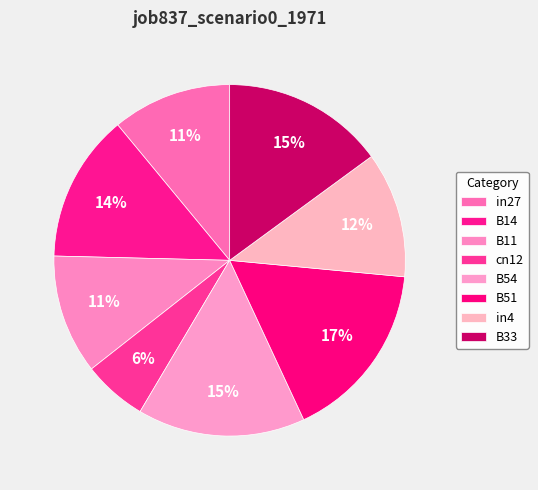

Rank the categories by value from highest to lowest.

B51, B54, B33, B14, in4, in27, B11, cn12